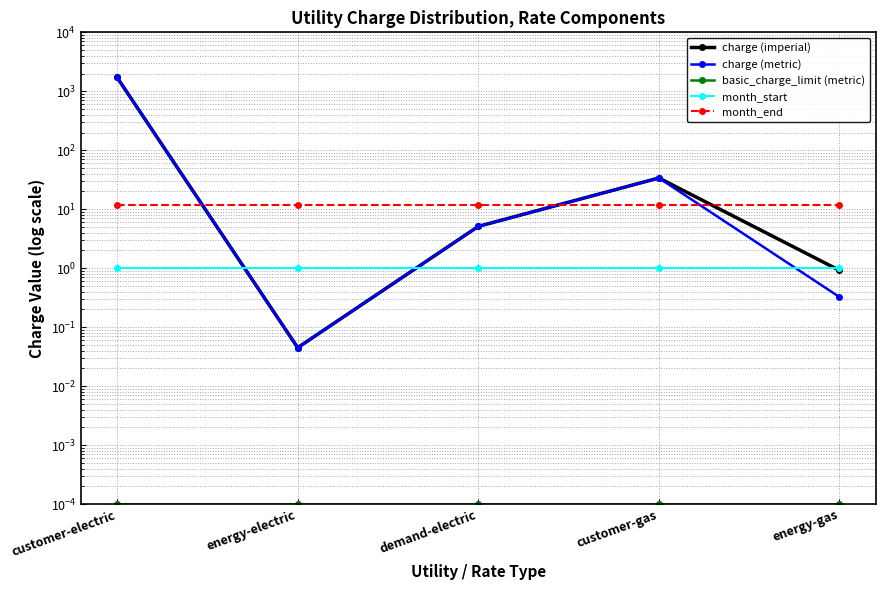

Which series has the widest spread of values?

charge (imperial)